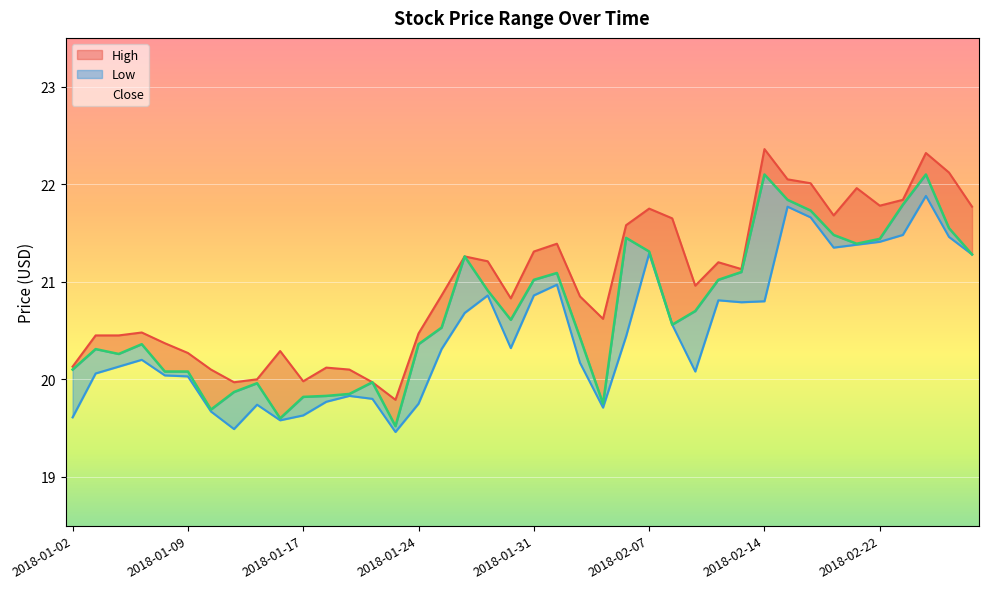

Rank the series at 2018-01-23 from lowest to highest value.

Low, Close, High